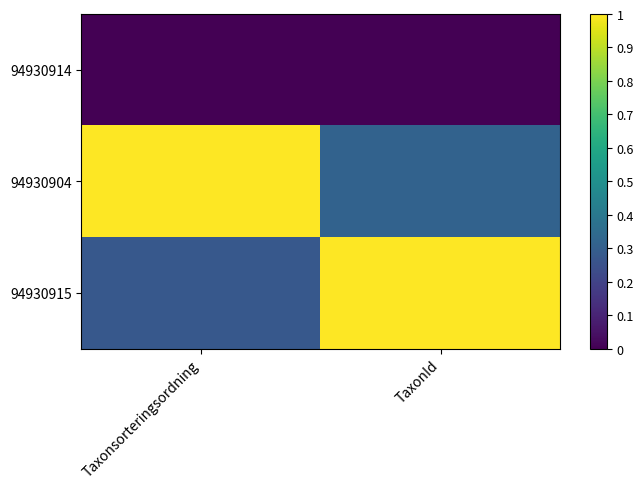

Reading left to right, transcribe all the data shown in this chart.

94930914: Taxonsorteringsordning=0.0	TaxonId=0.0
94930904: Taxonsorteringsordning=1.0	TaxonId=0.3
94930915: Taxonsorteringsordning=0.3	TaxonId=1.0